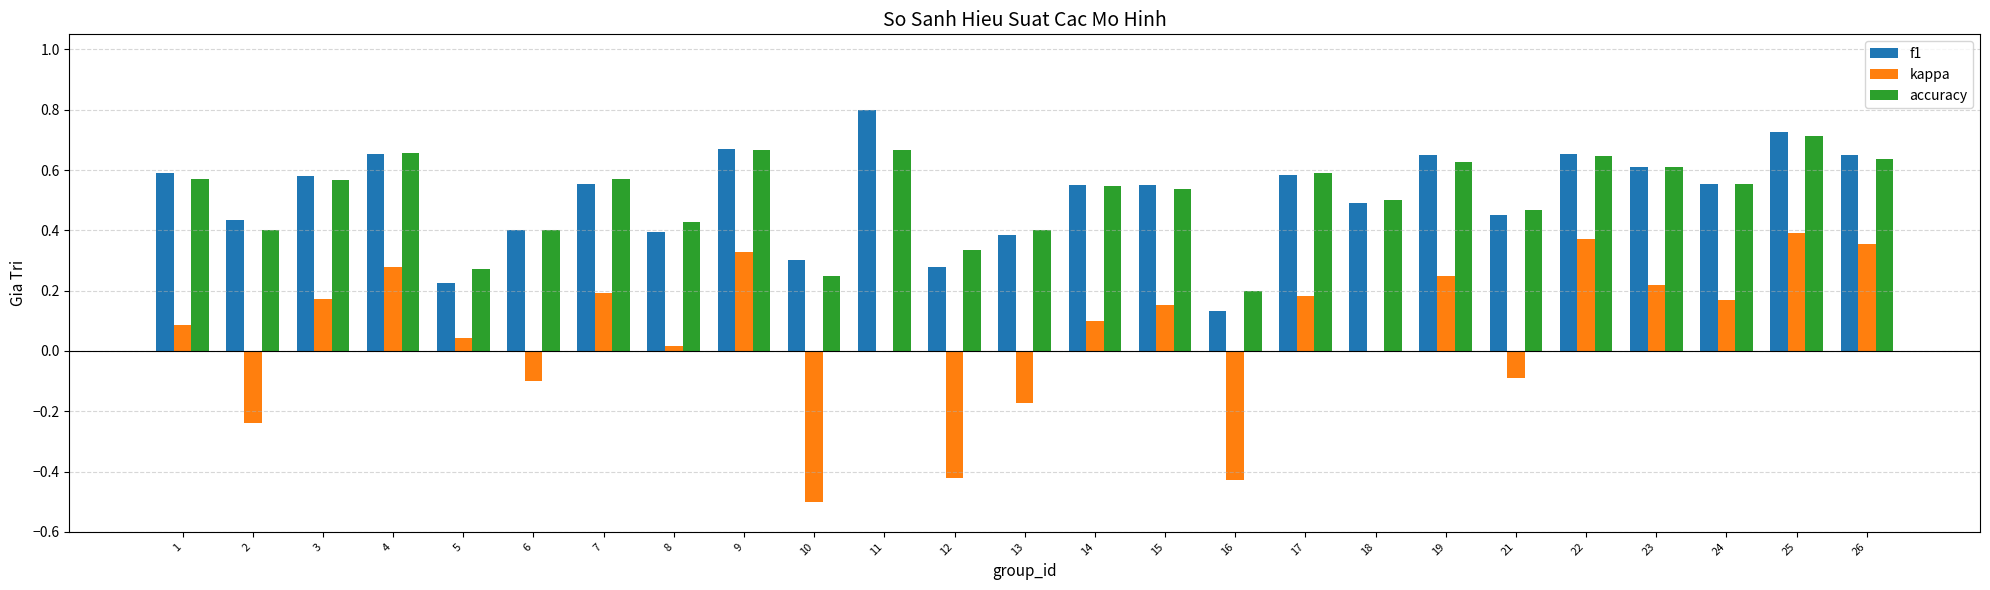

At which category is the sum across all series the highest?

25